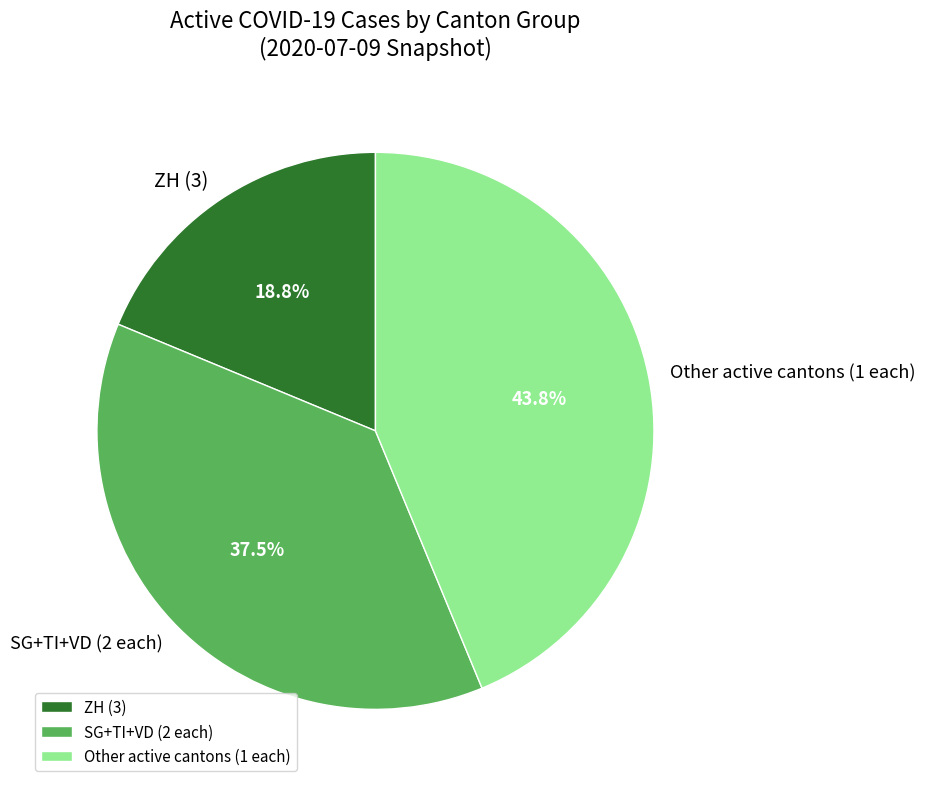

Which category has the biggest portion of the pie?

Other active cantons (1 each)